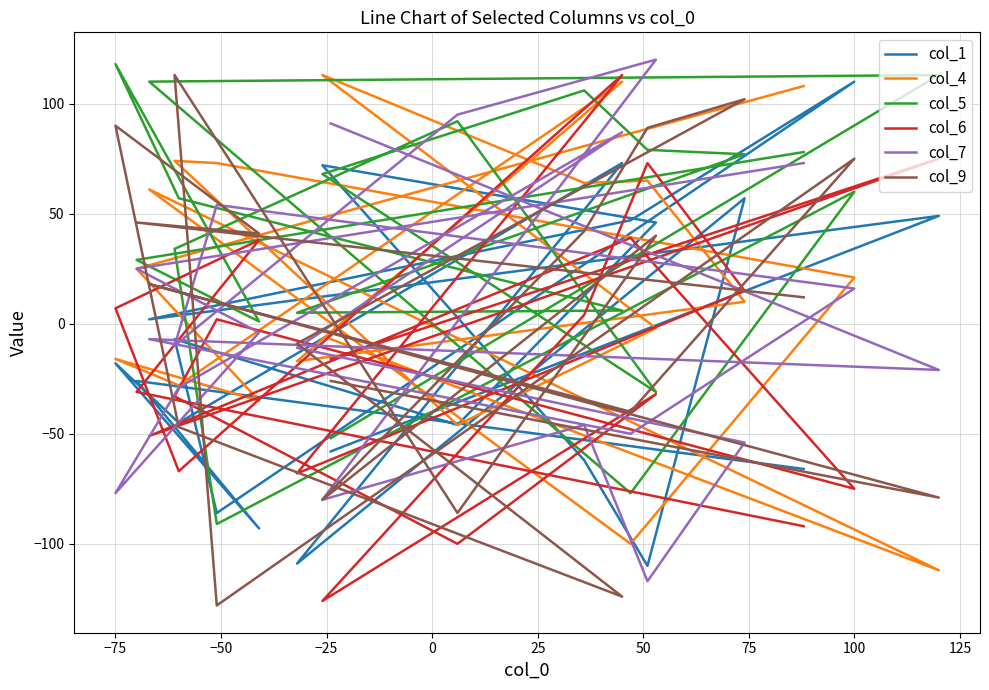

True or false: col_9 and col_1 intersect in this chart.

True